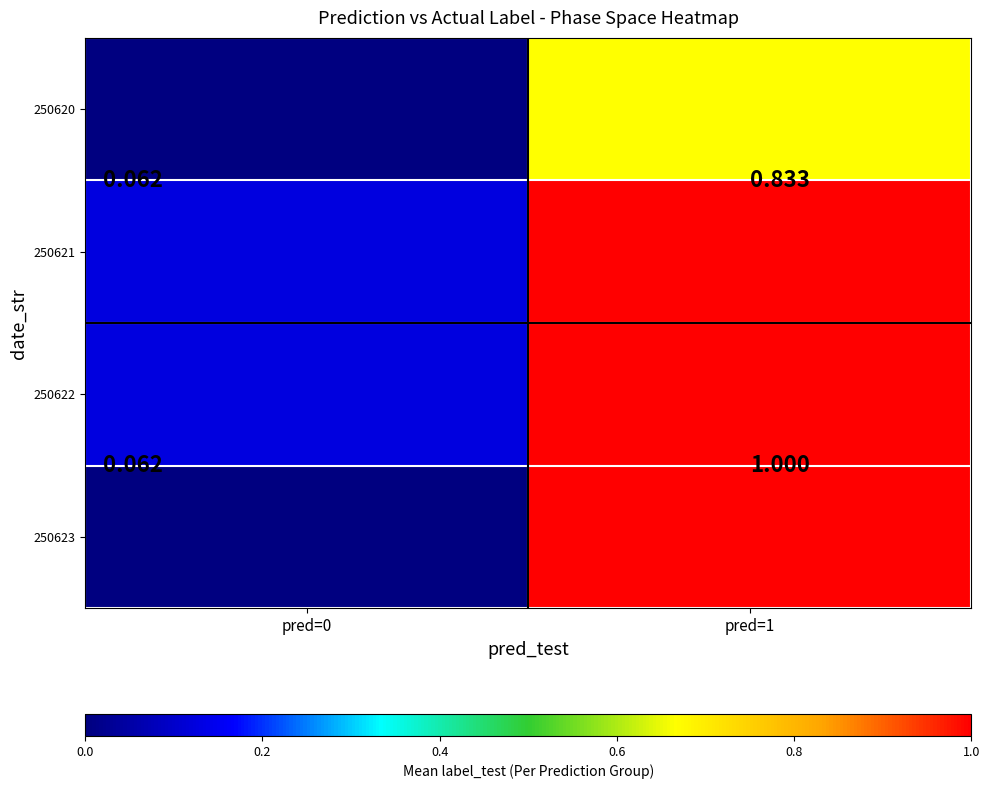

At how many categories does at least one series exceed 0?

2